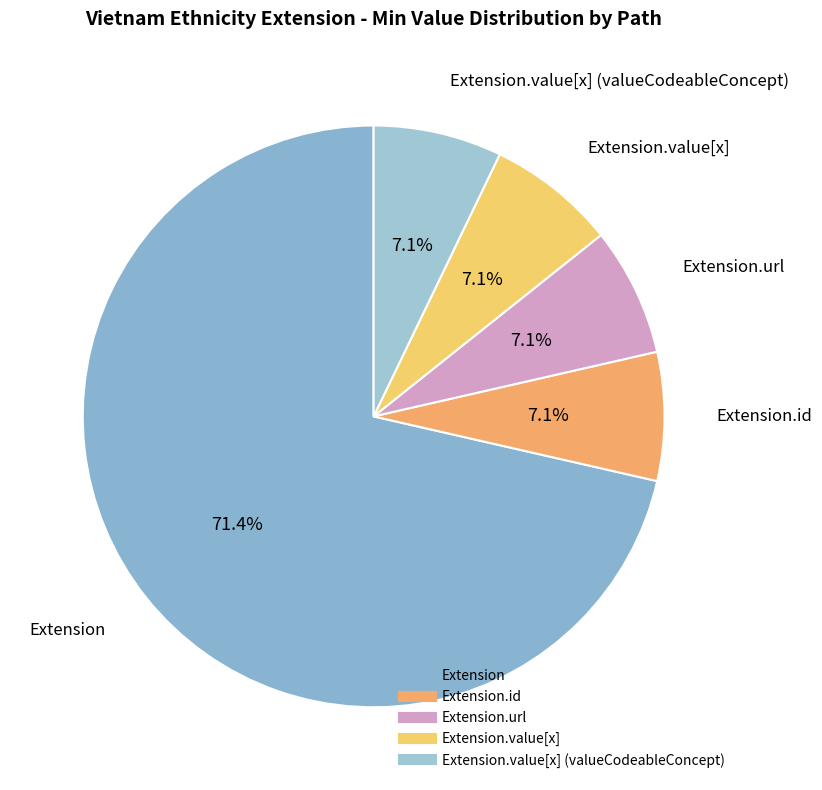

Count the number of slices in the pie.

5